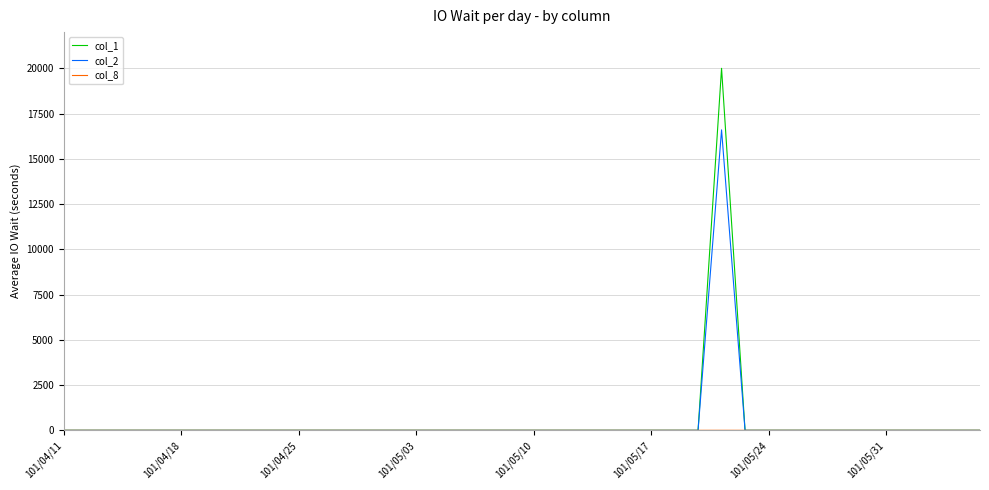

Which series has the widest spread of values?

col_1